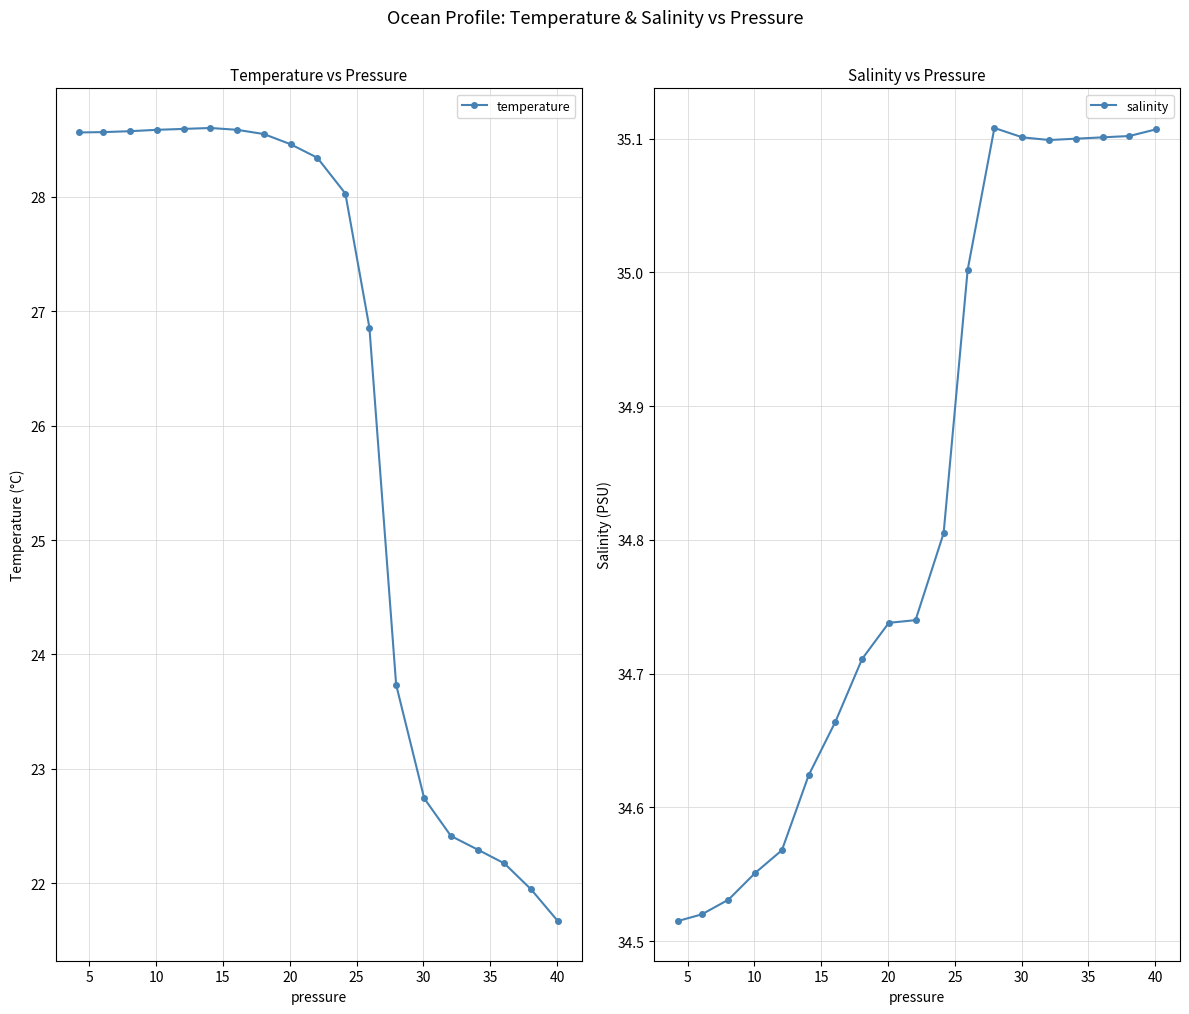

What is the maximum value for temperature?

28.6